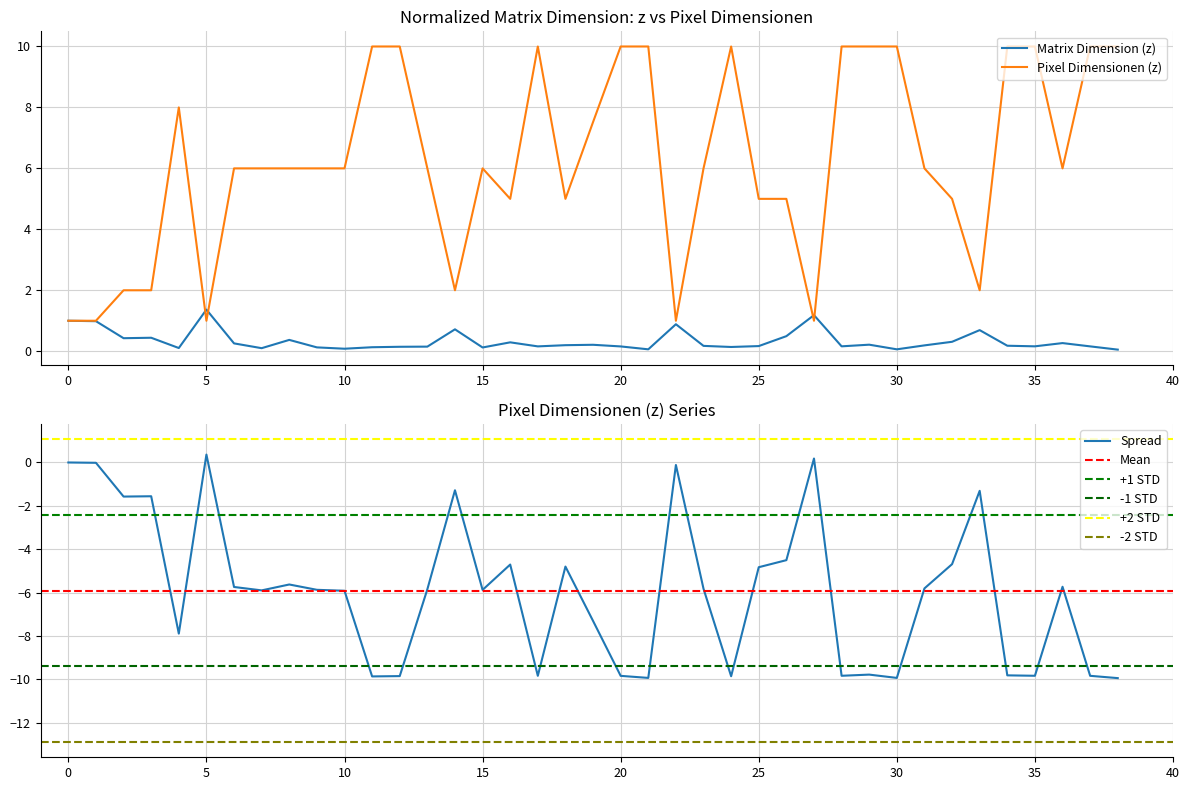

The value of Matrix Dimension (z) at 38 is 0.1. True or false?

True